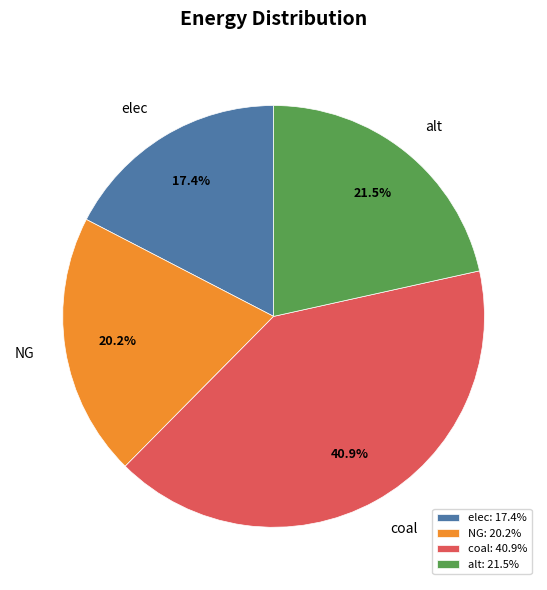

To the nearest percent, what is the average slice percentage?

25%